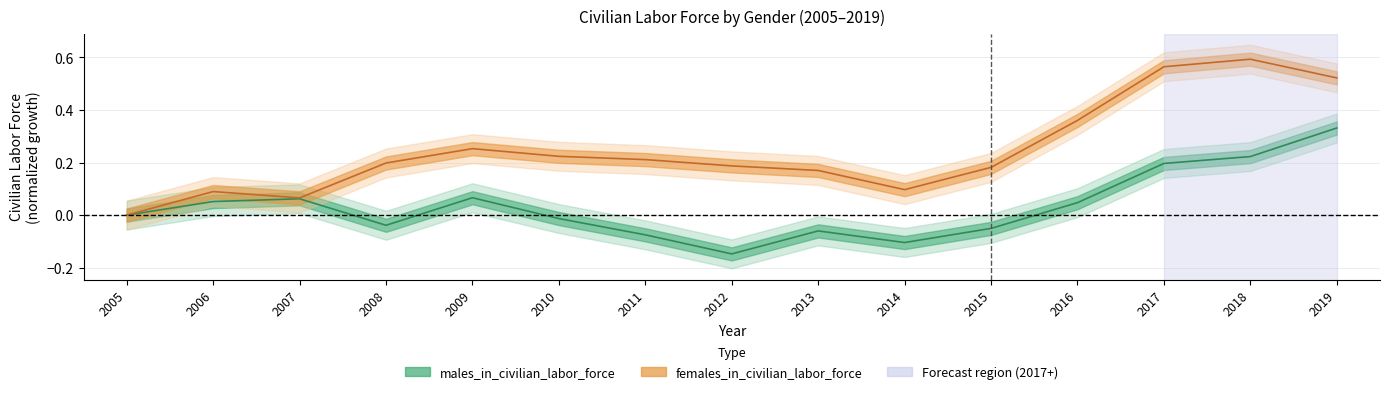

True or false: females_in_civilian_labor_force and males_in_civilian_labor_force intersect in this chart.

False